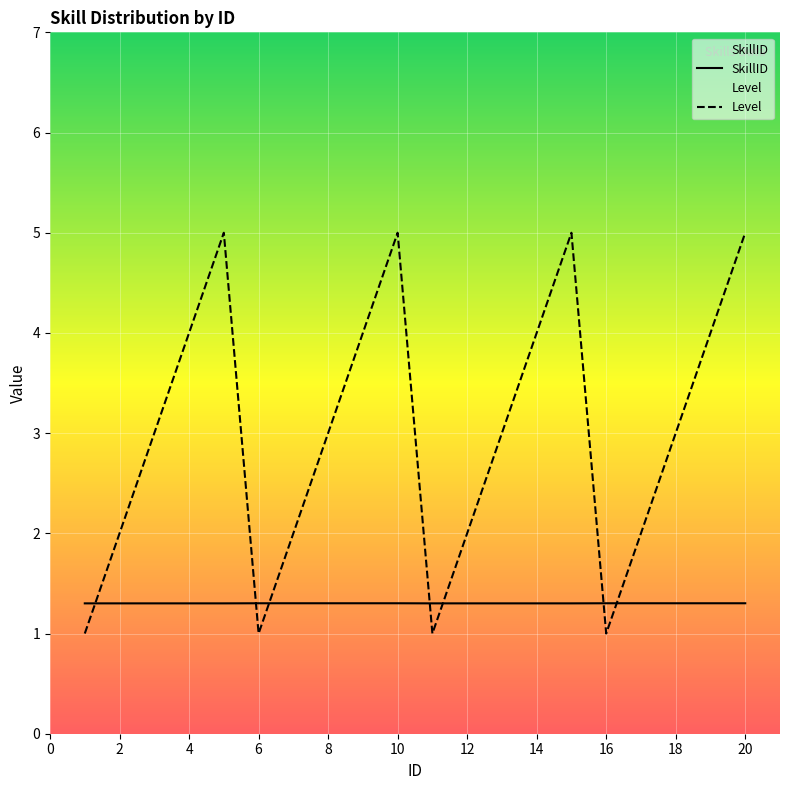

How many data points in Level are above 3?

8